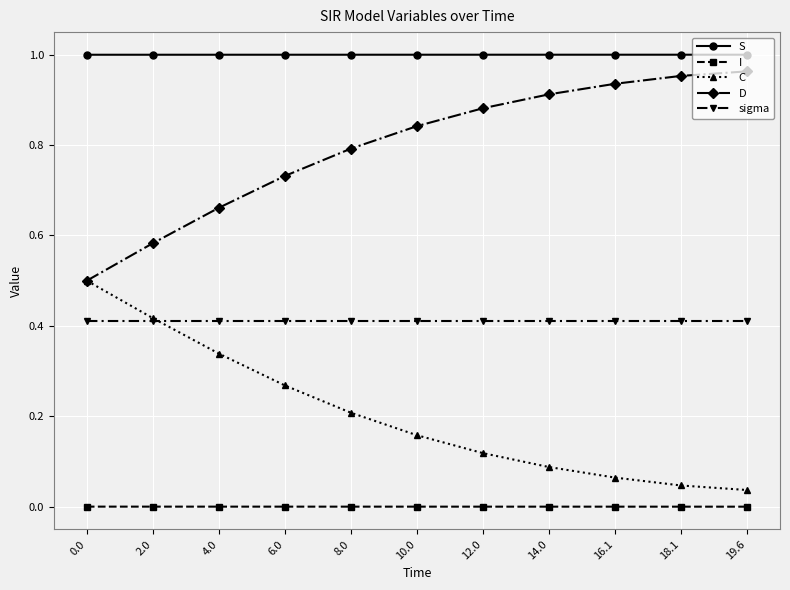

How many lines are shown in the chart?

5